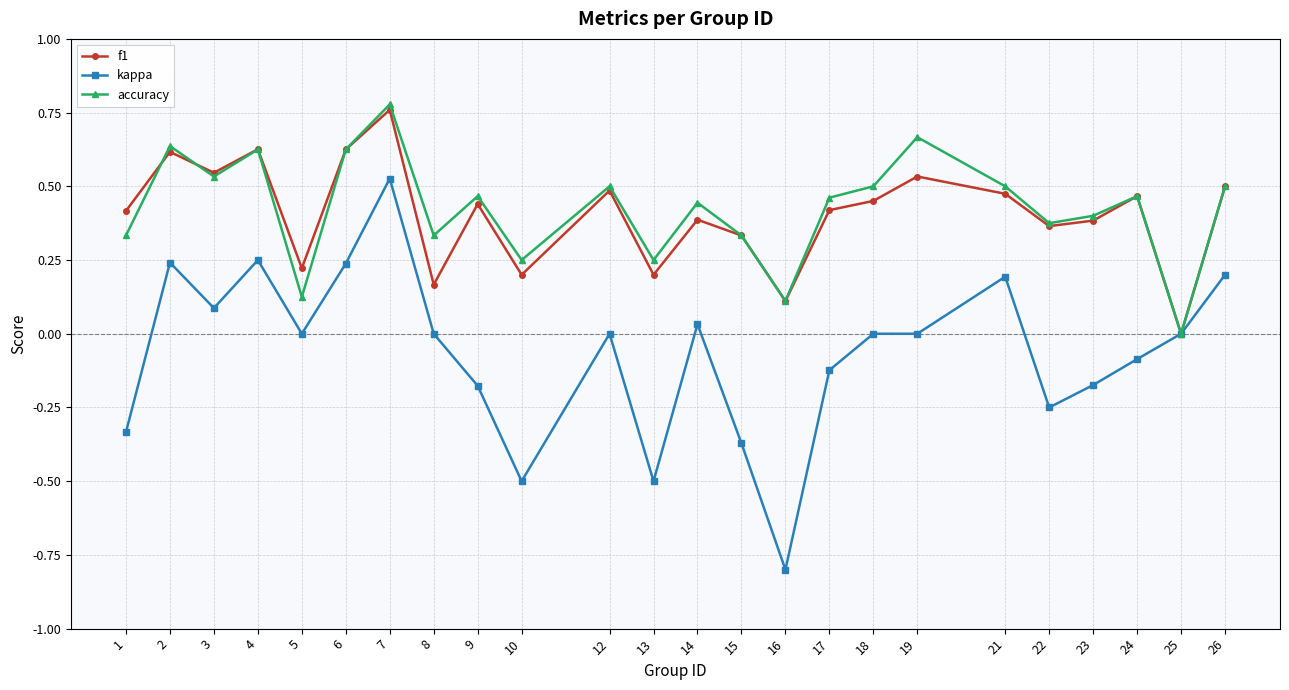

The f1 series shows 0.5 at 19. True or false?

True